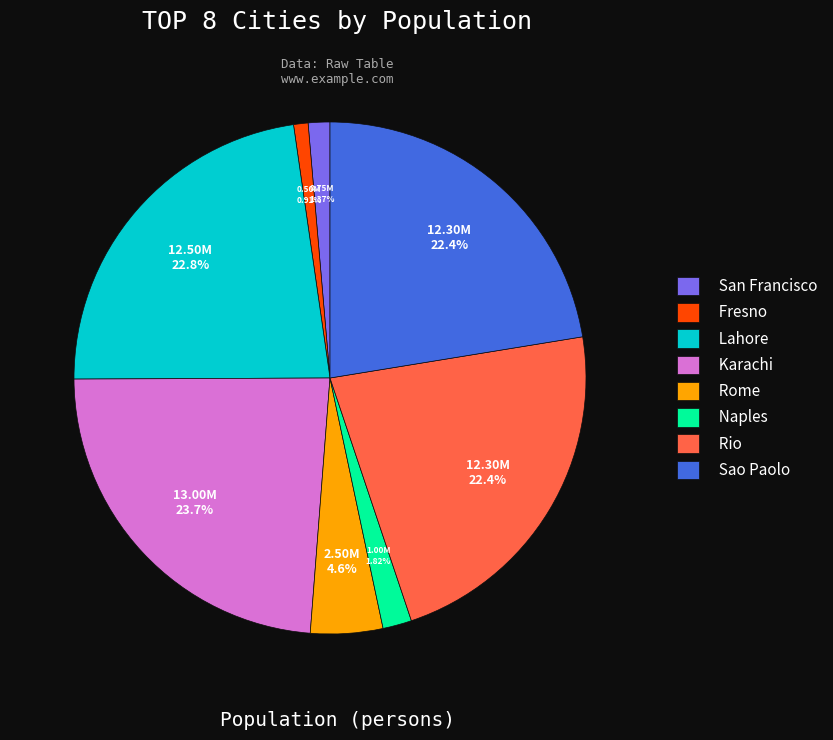

Combined, what portion of the pie is Naples and Rio?

24.2%